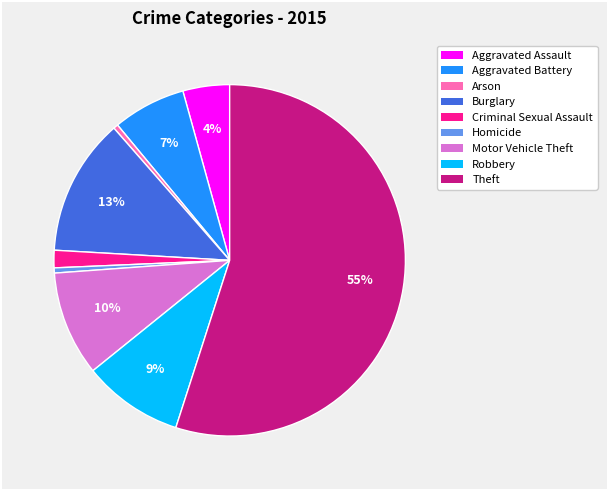

Which category has the biggest portion of the pie?

Theft